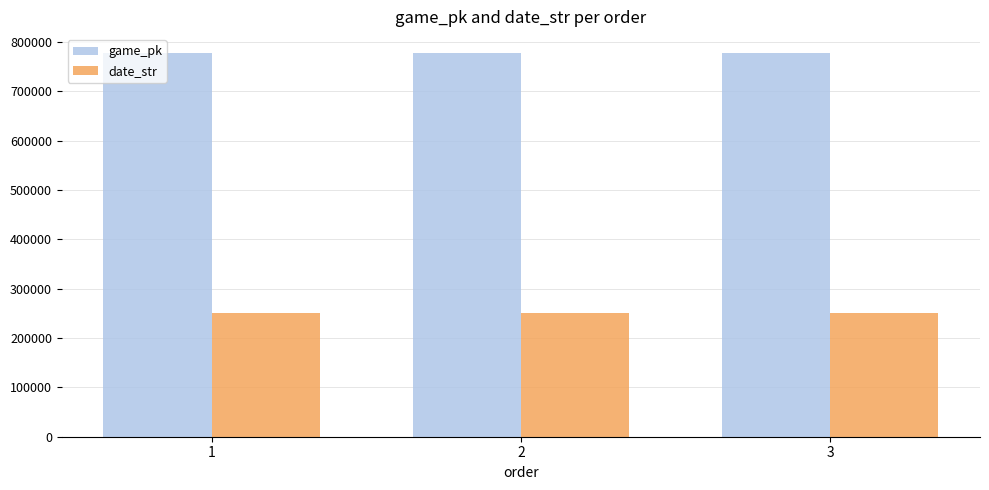

Is it true that date_str equals 423957 at 1?

False